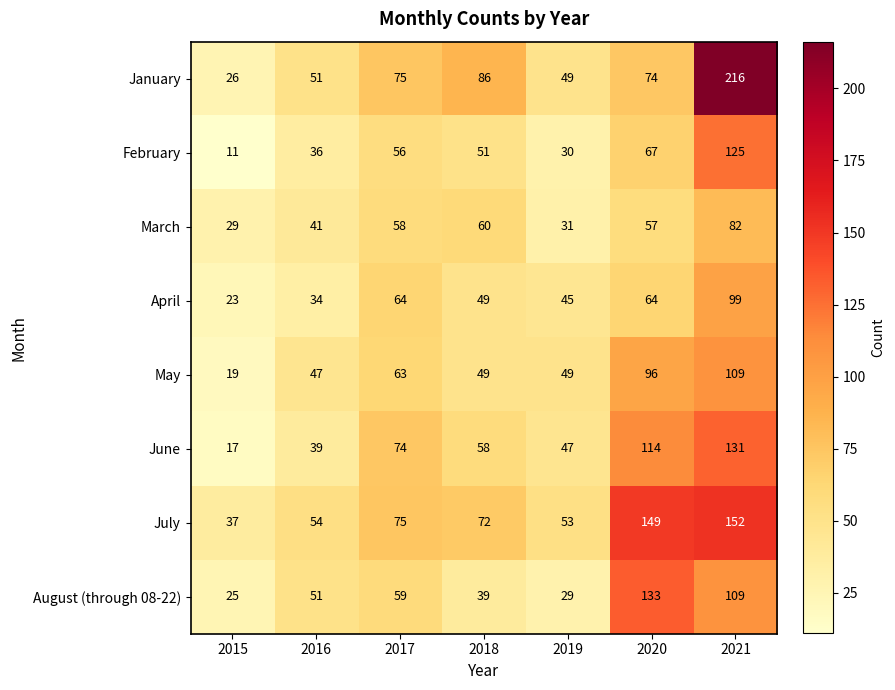

Count the number of categories in the chart.

7